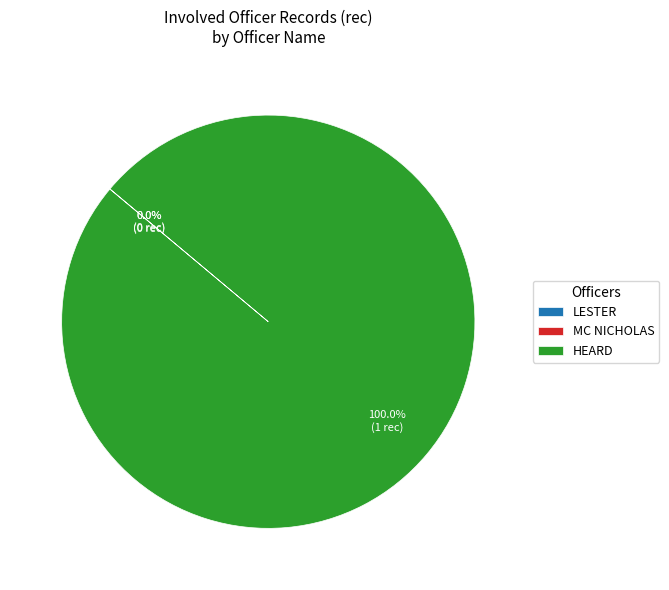

Which category has the biggest portion of the pie?

HEARD